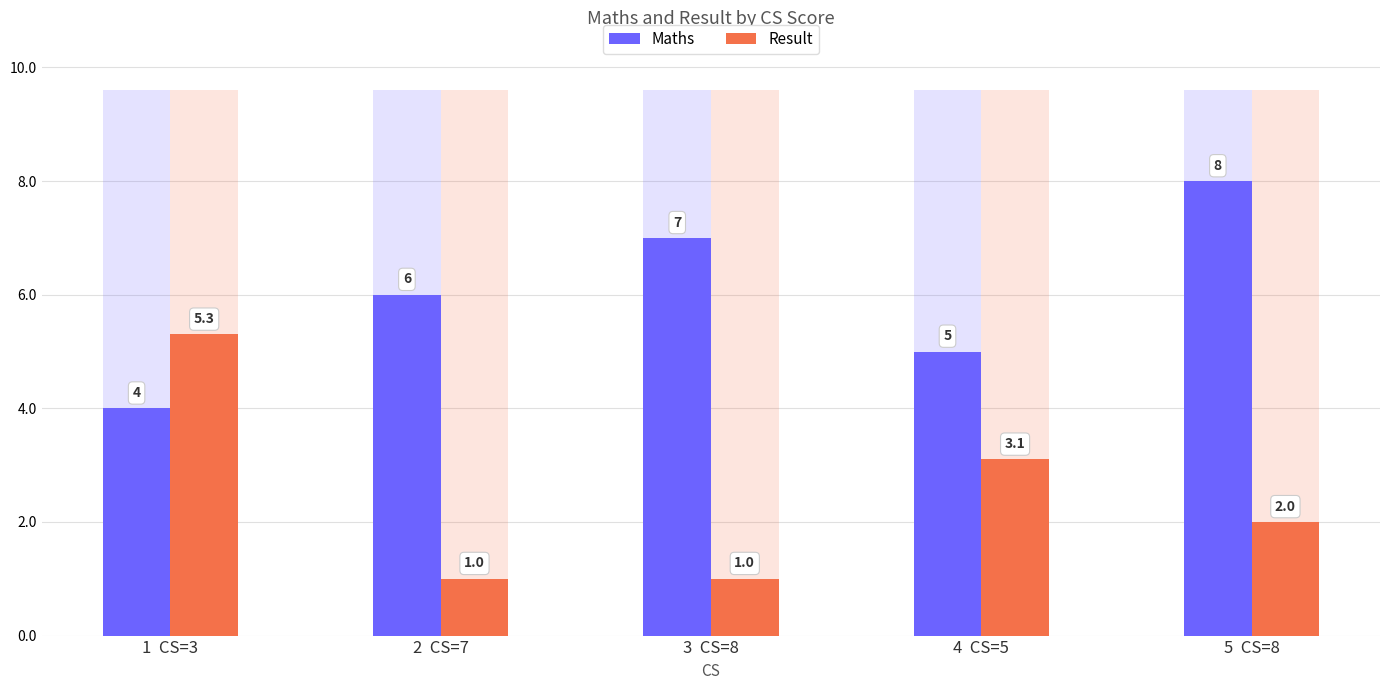

Reading right to left, list all the values displayed in this chart.

Maths: 8.0	5.0	7.0	6.0	4.0
Result: 2.0	3.1	1.0	1.0	5.3